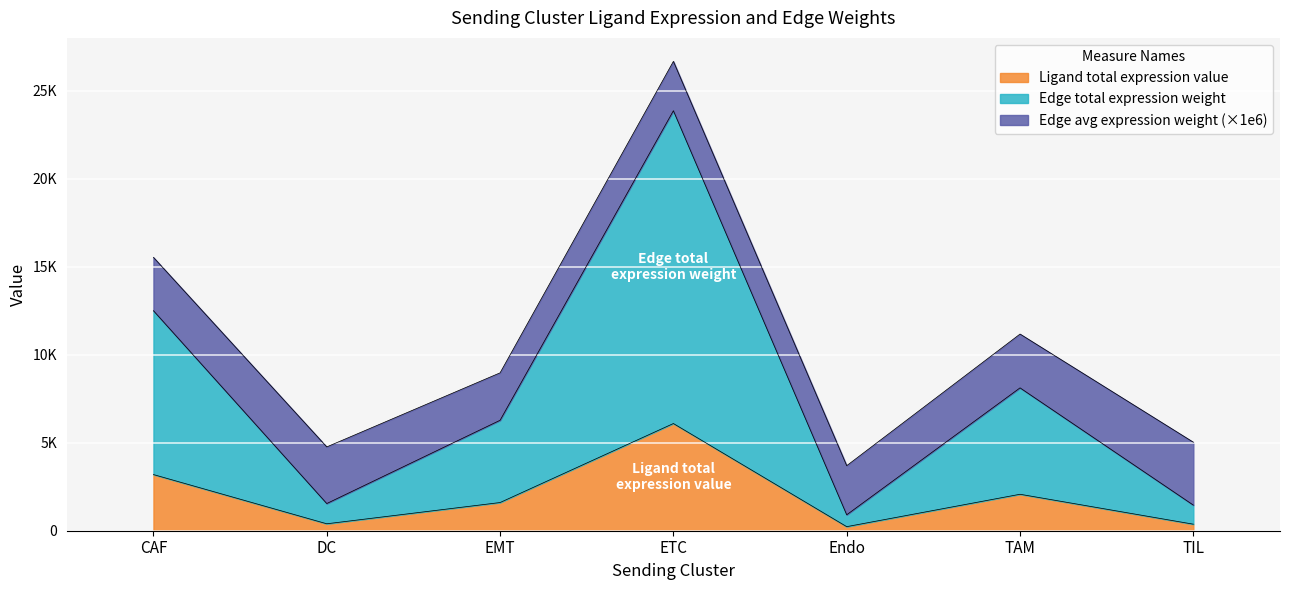

Which category has the highest value in the Edge total expression weight series?

ETC